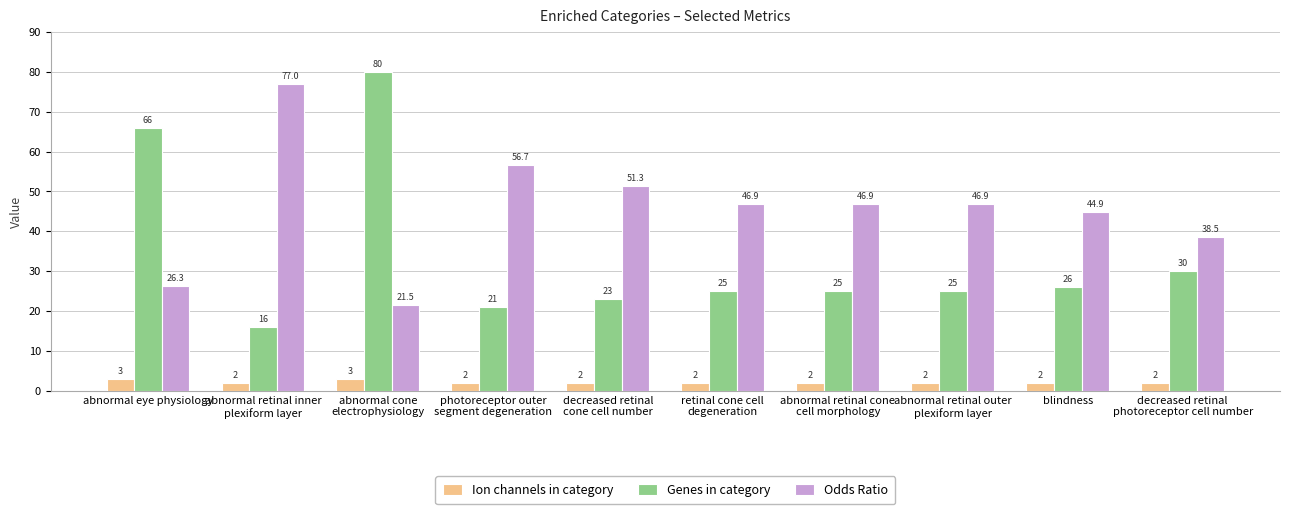

What value does the Ion channels in category series have at abnormal cone
electrophysiology?

3.0